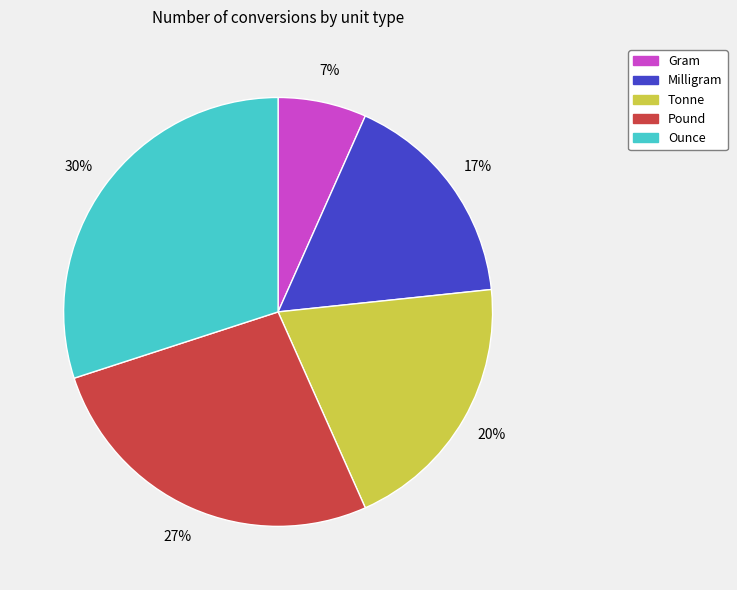

Which has a higher value, Pound or Ounce?

Ounce